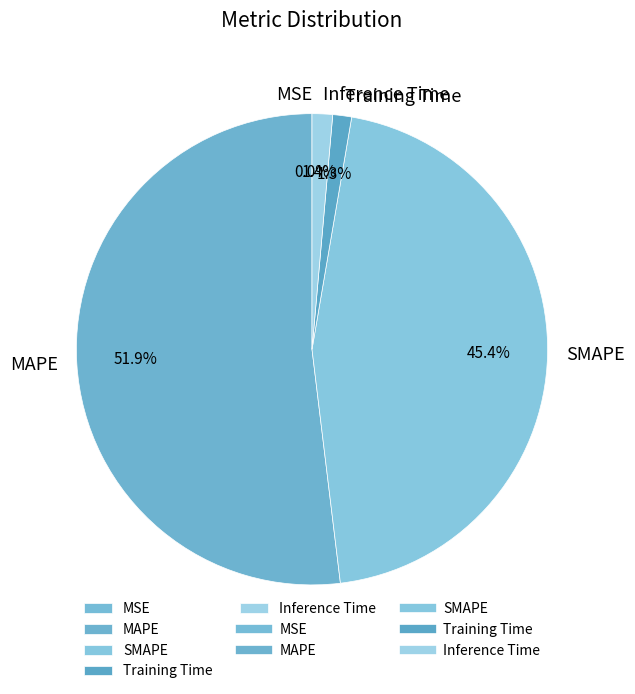

To the nearest percent, what percentage of the pie is SMAPE?

45%